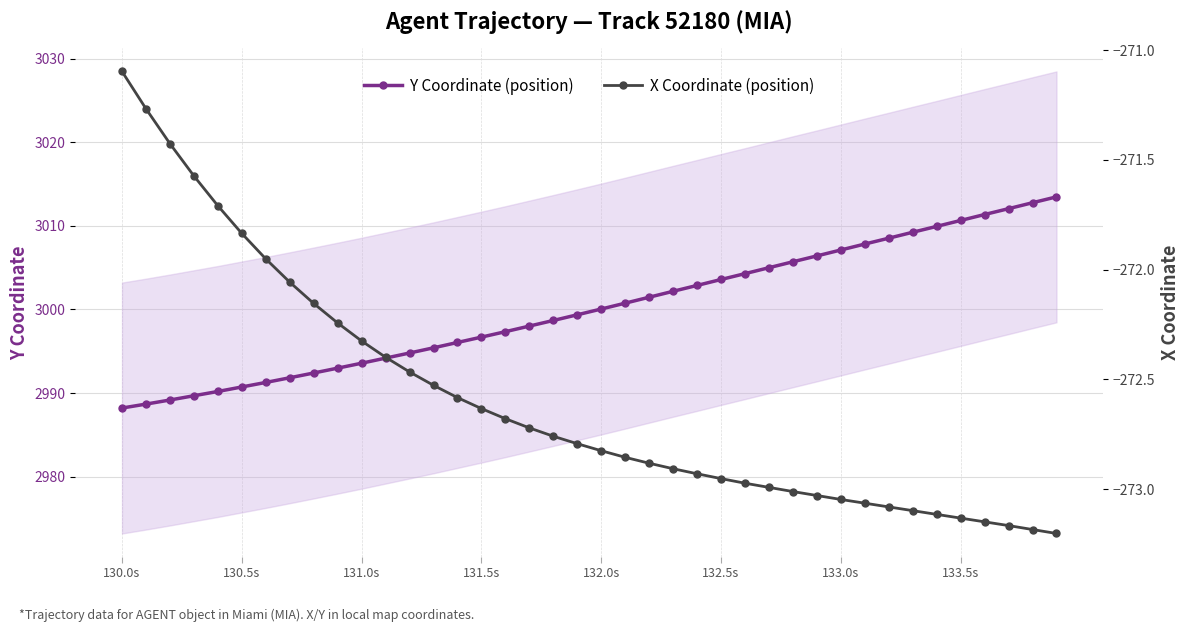

What is the maximum value for Y Coordinate (position)?

3013.5